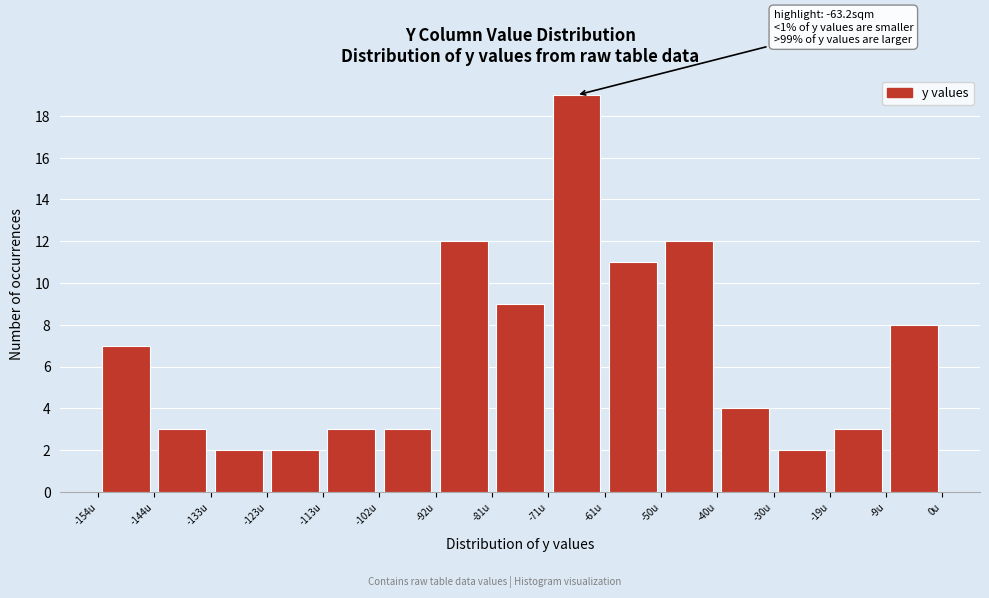

Over which range of the x-axis is the bar tallest?

-72 to -62